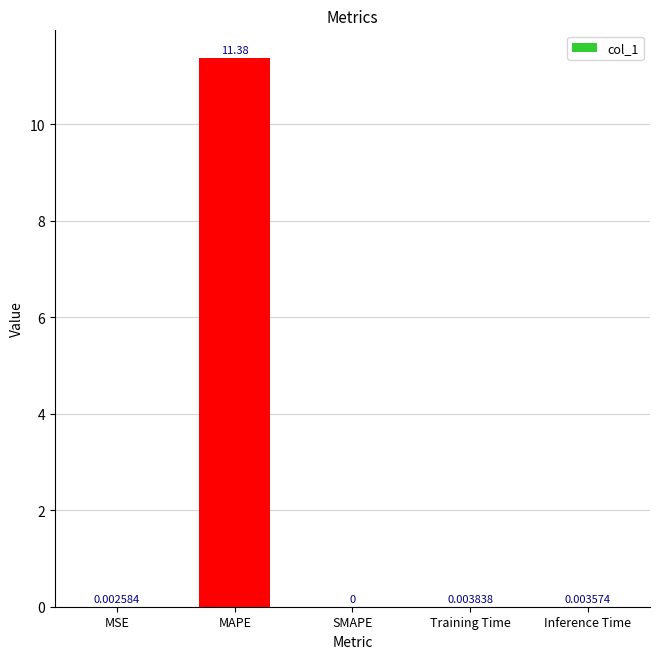

Which label corresponds to the largest value in the chart?

MAPE